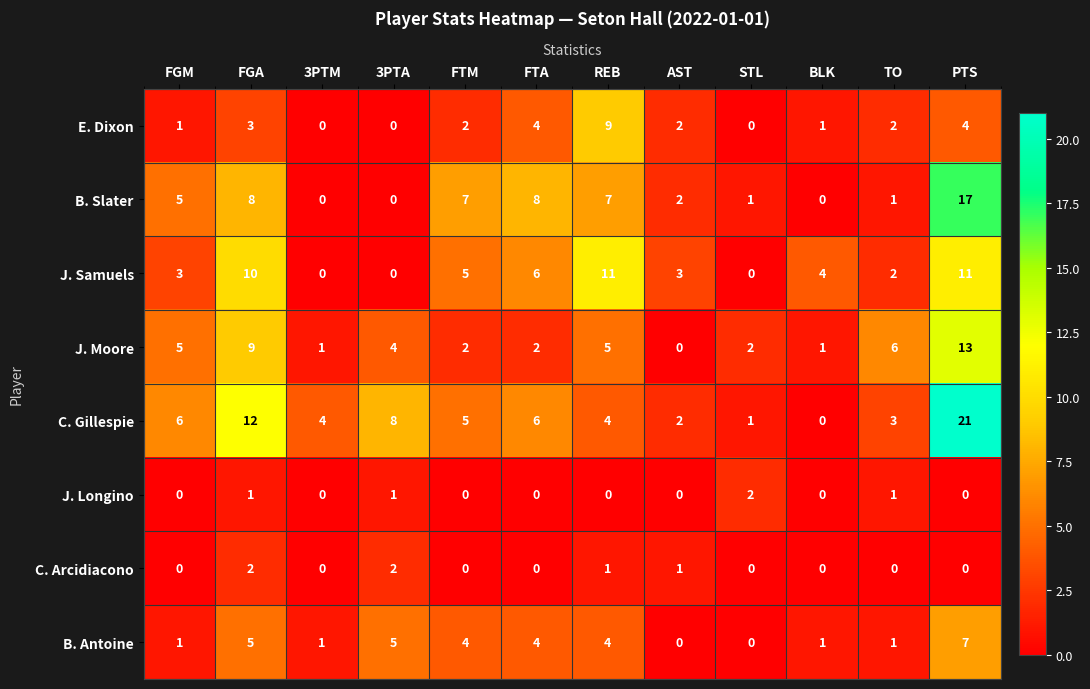

What is the highest value of the B. Slater series?

17